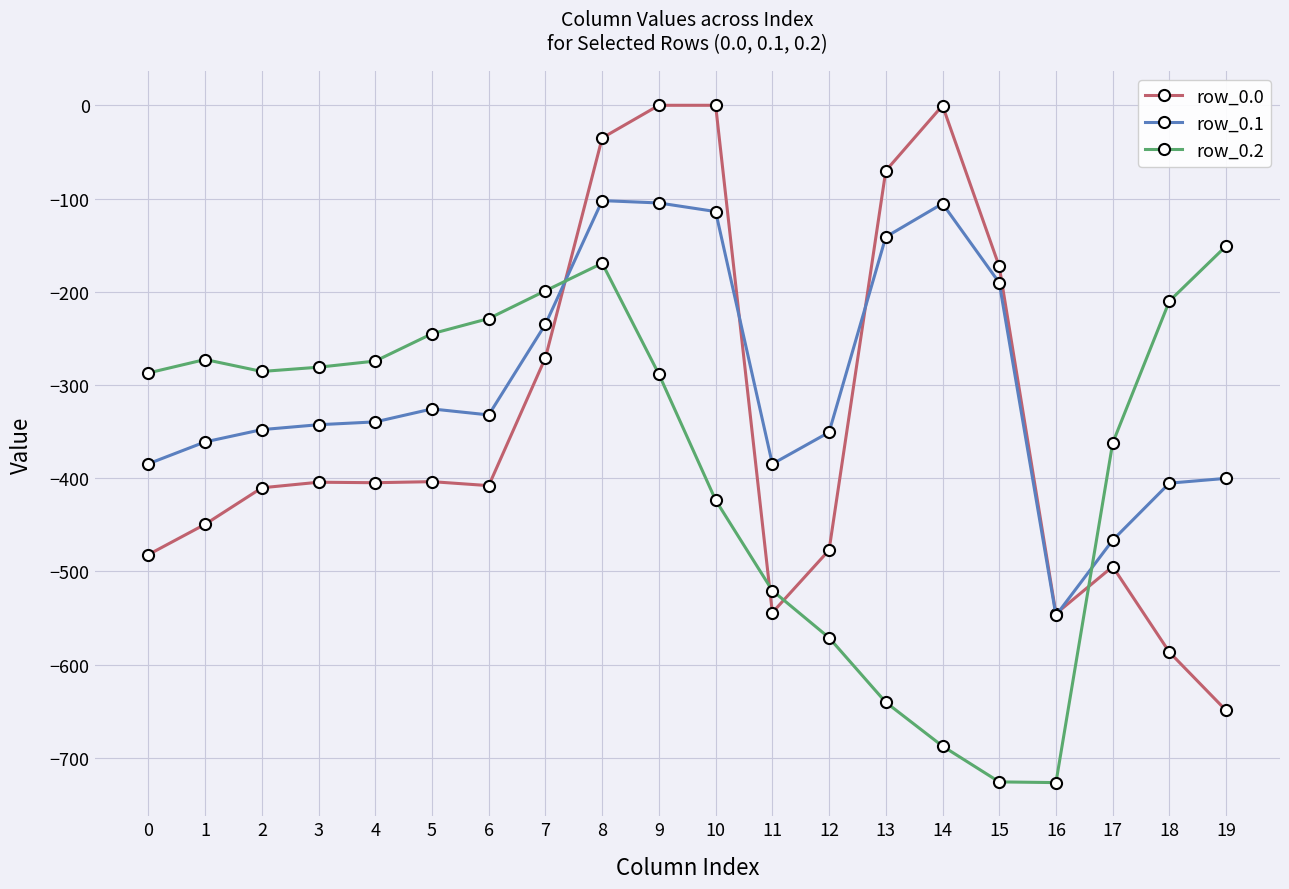

Between 1 and 18, which series saw the biggest shift?

row_0.0